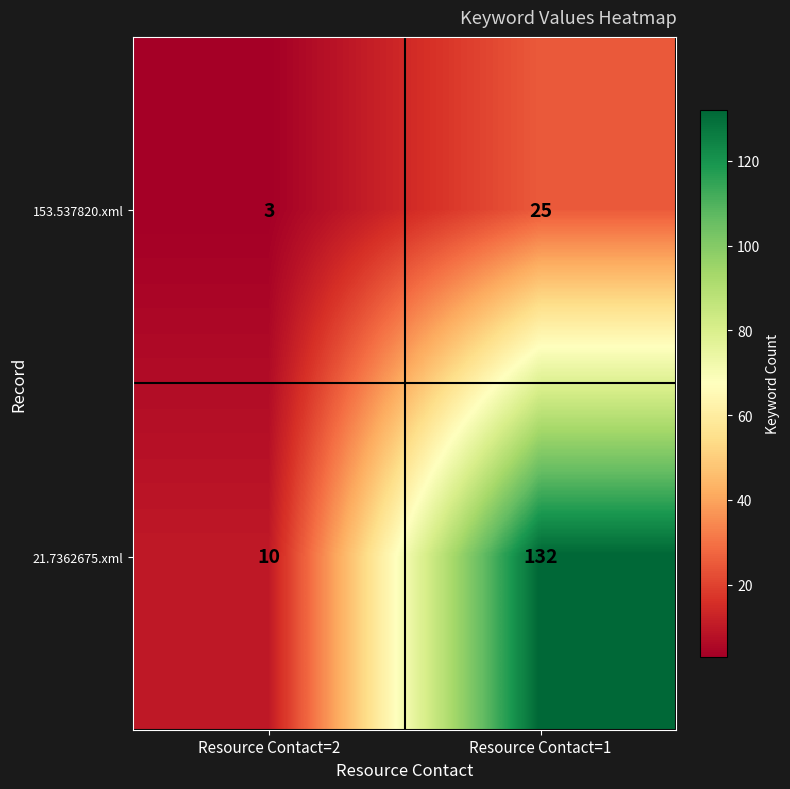

Rank the series at Resource Contact=2 from highest to lowest value.

21.7362675.xml, 153.537820.xml